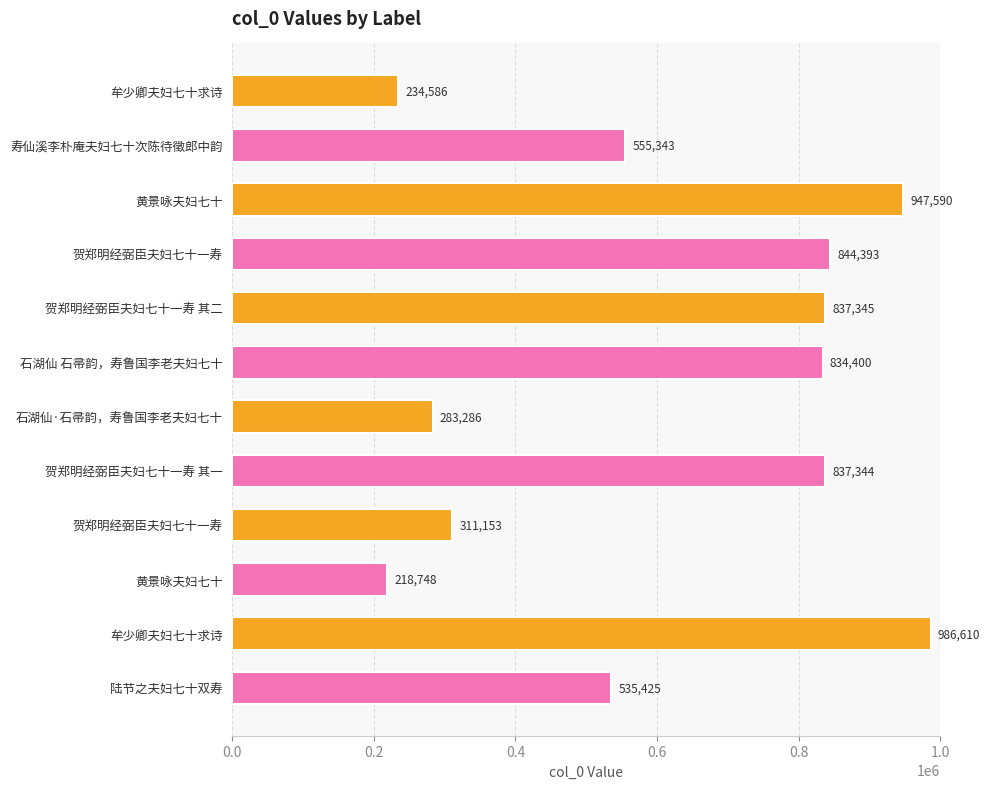

Count the number of data series in this chart.

1